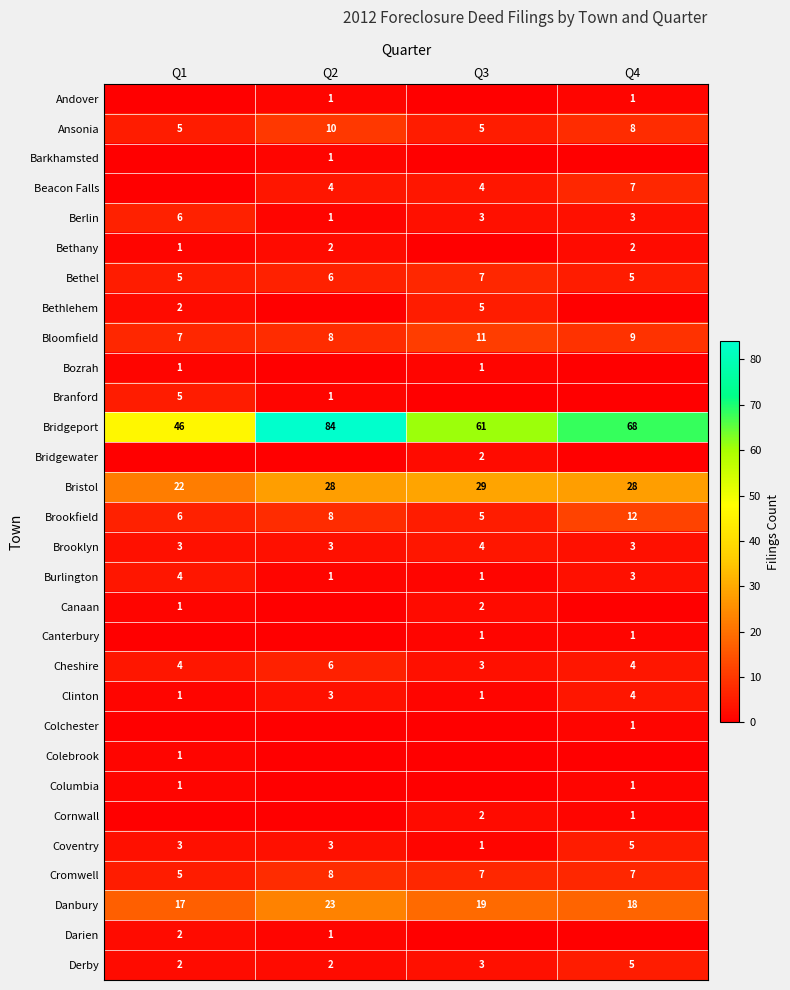

At how many categories does at least one series exceed 9?

4